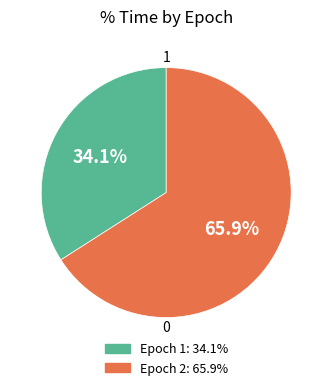

Is there a majority slice in this chart?

Yes